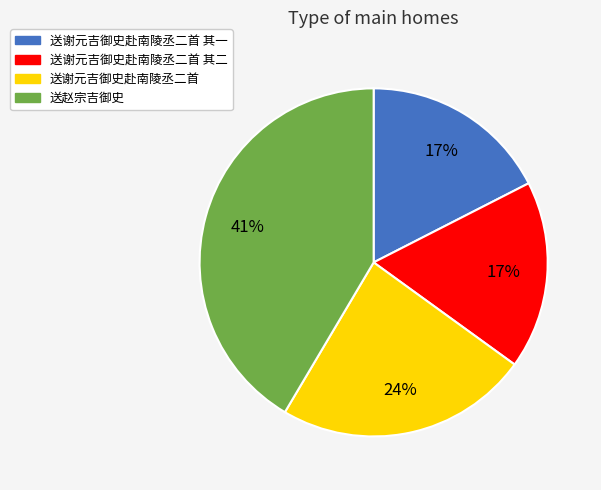

Count the number of slices in the pie.

4